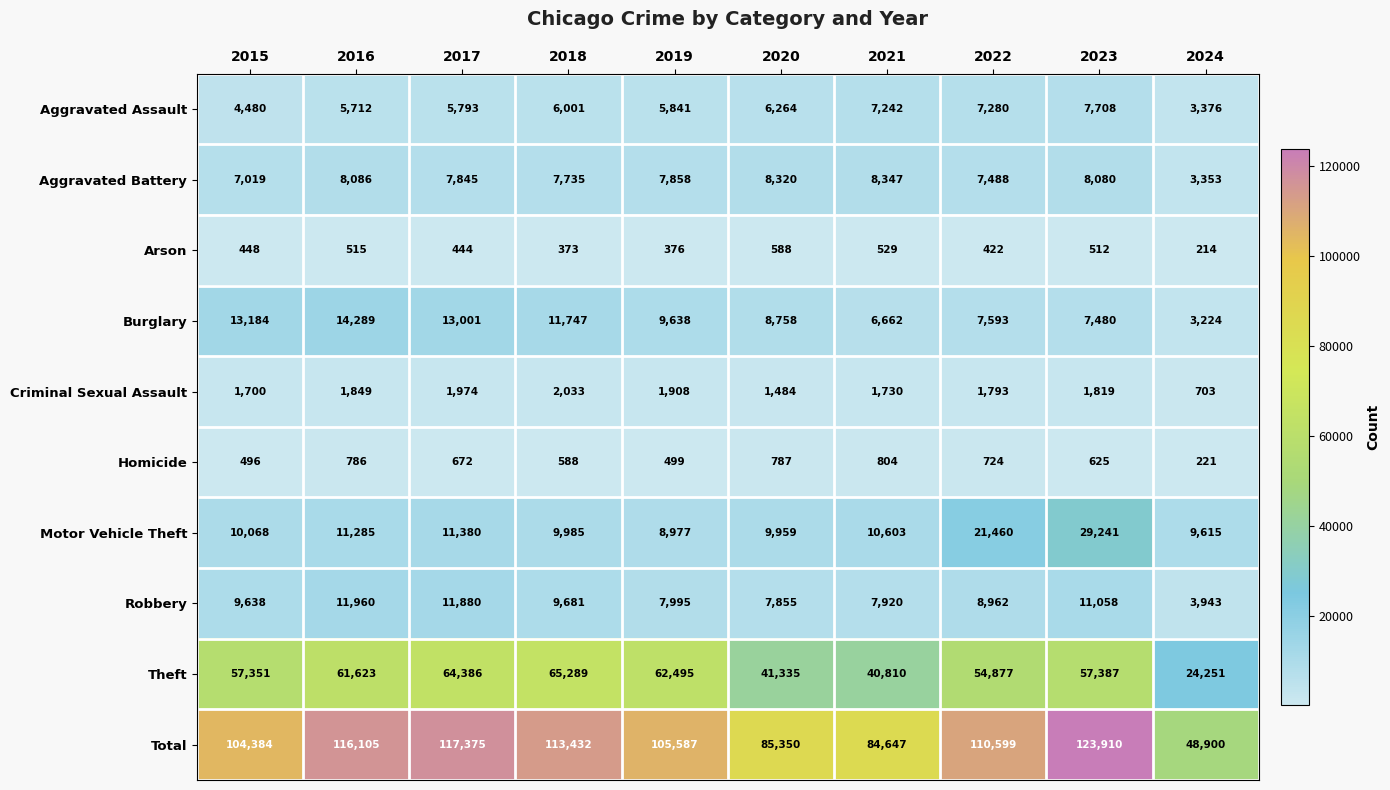

What is the difference between the second highest and minimum values in the Aggravated Assault series?

3904